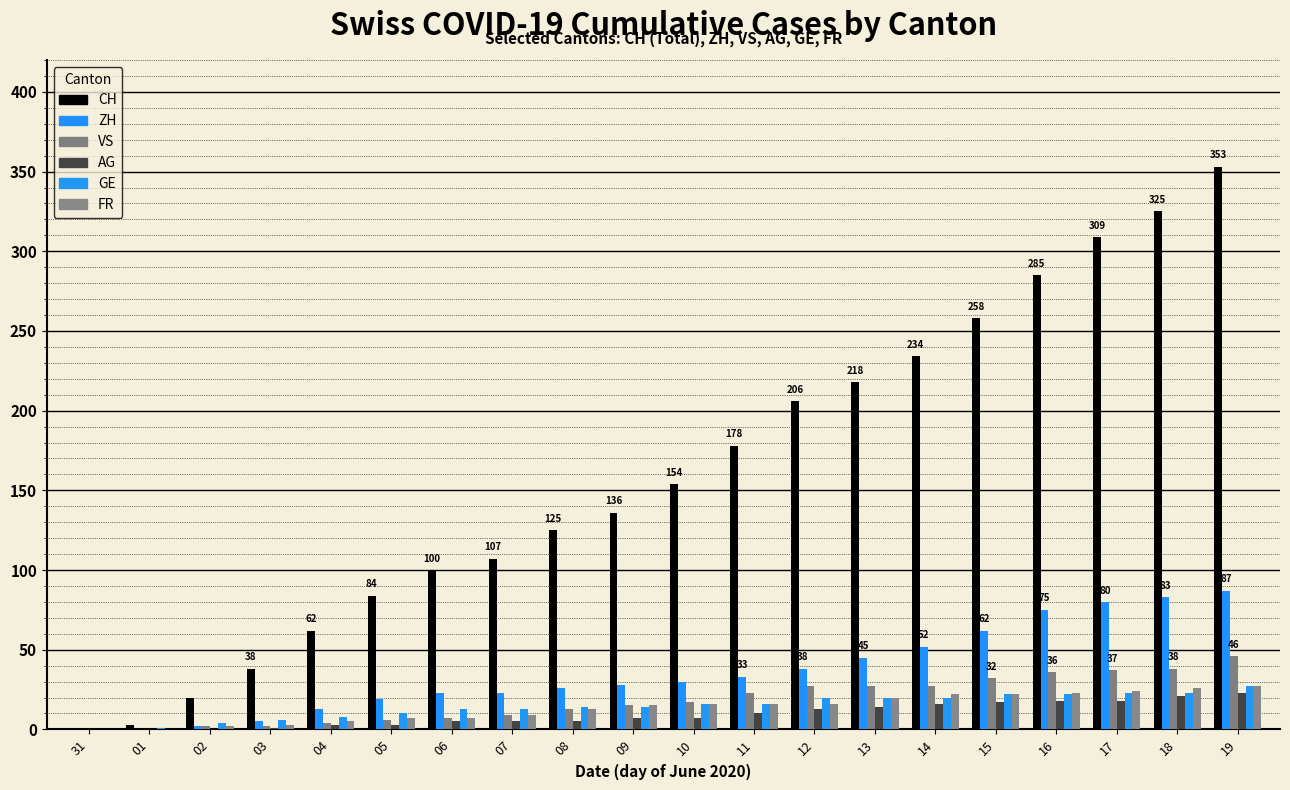

What is the label of the 20th bar from the left?

19